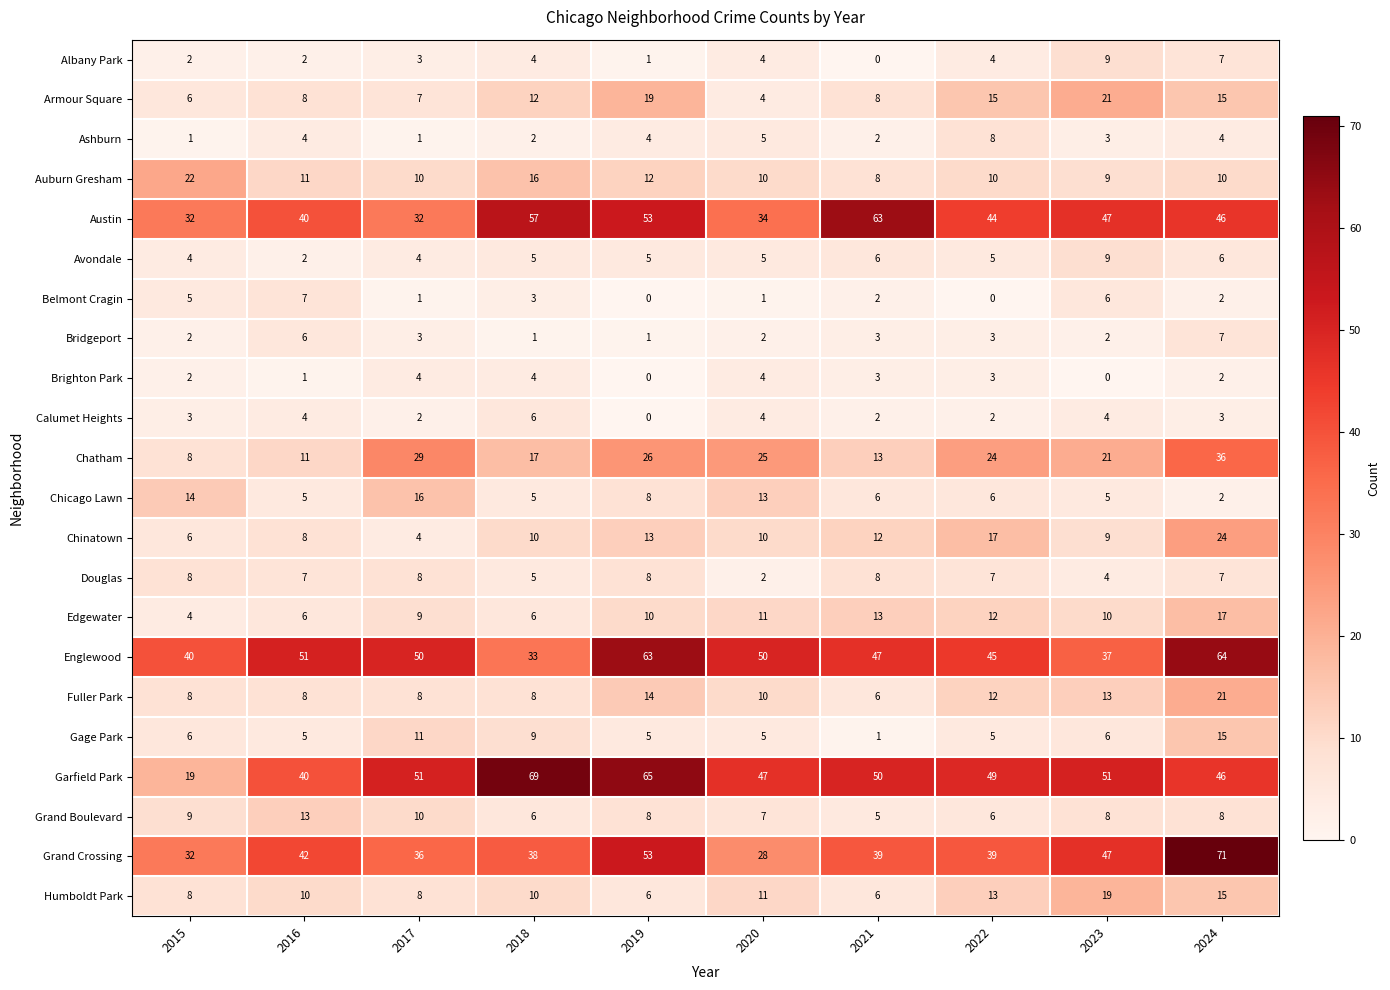

At how many categories does at least one series exceed 47?

9